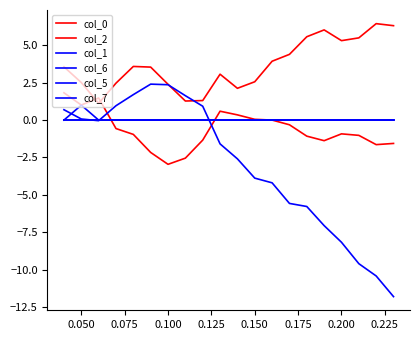

Does the chart display data point markers on the line(s)?

No